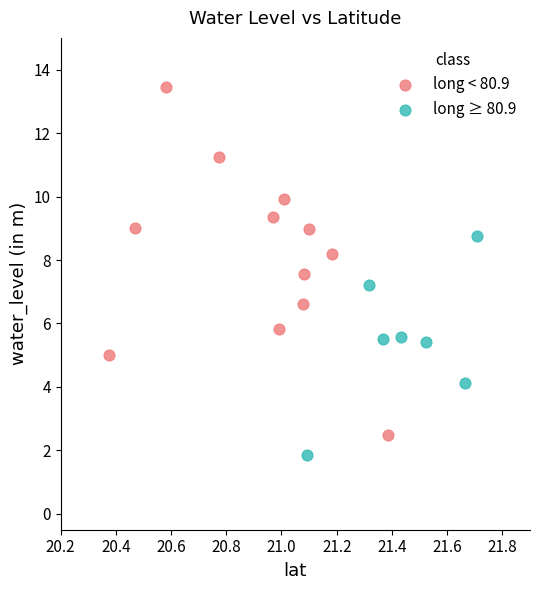

Which series has the widest spread of Y values?

long < 80.9